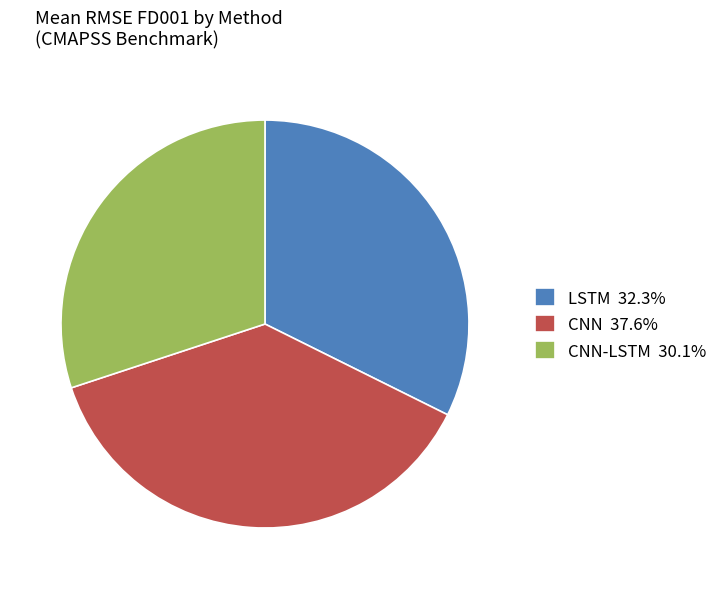

What is the ratio of the value at LSTM 32.3% to the value at CNN 37.6%?

0.9